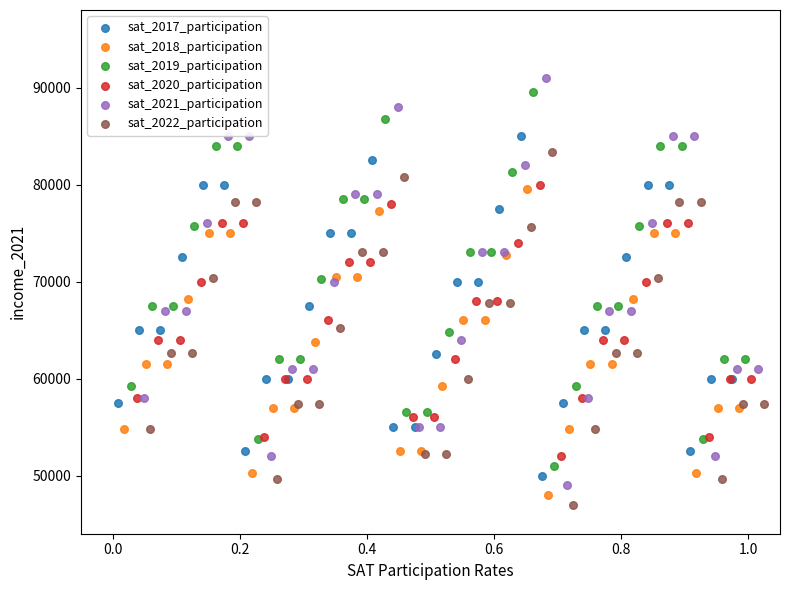

Which series has the widest spread of Y values?

sat_2021_participation